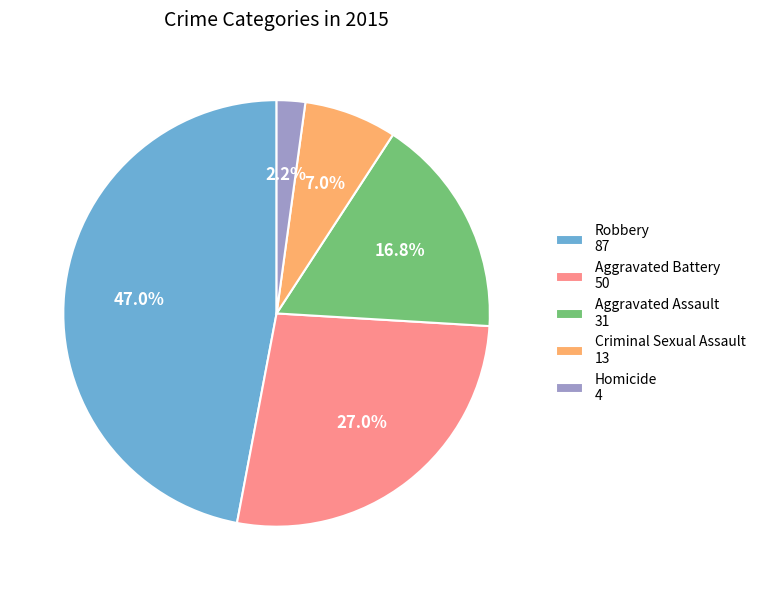

Is Homicide the majority of the pie?

No